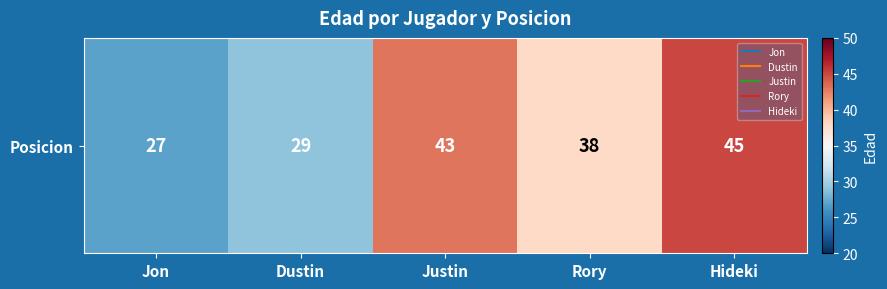

Which has a higher value, Hideki or Rory?

Hideki